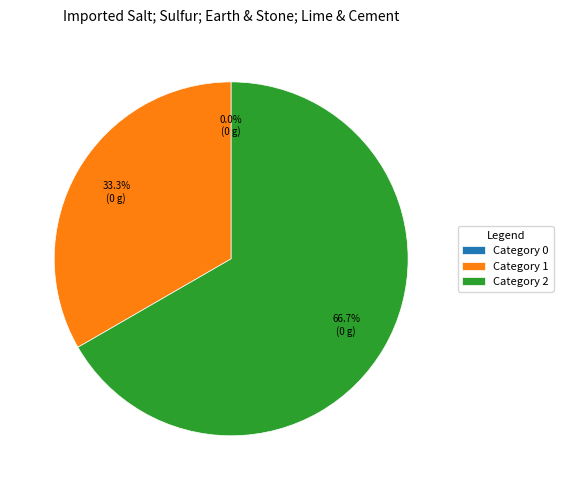

To the nearest percent, what percentage of the pie is 1?

33%